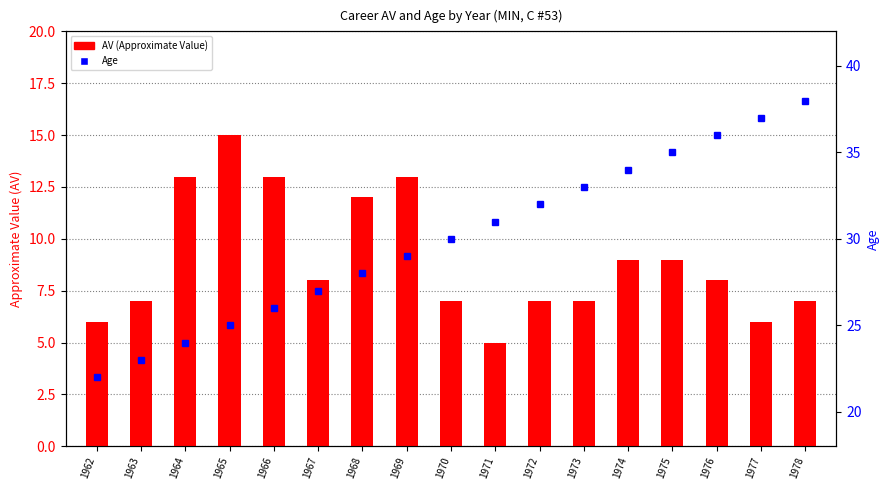

Does the chart contain any negative values?

No